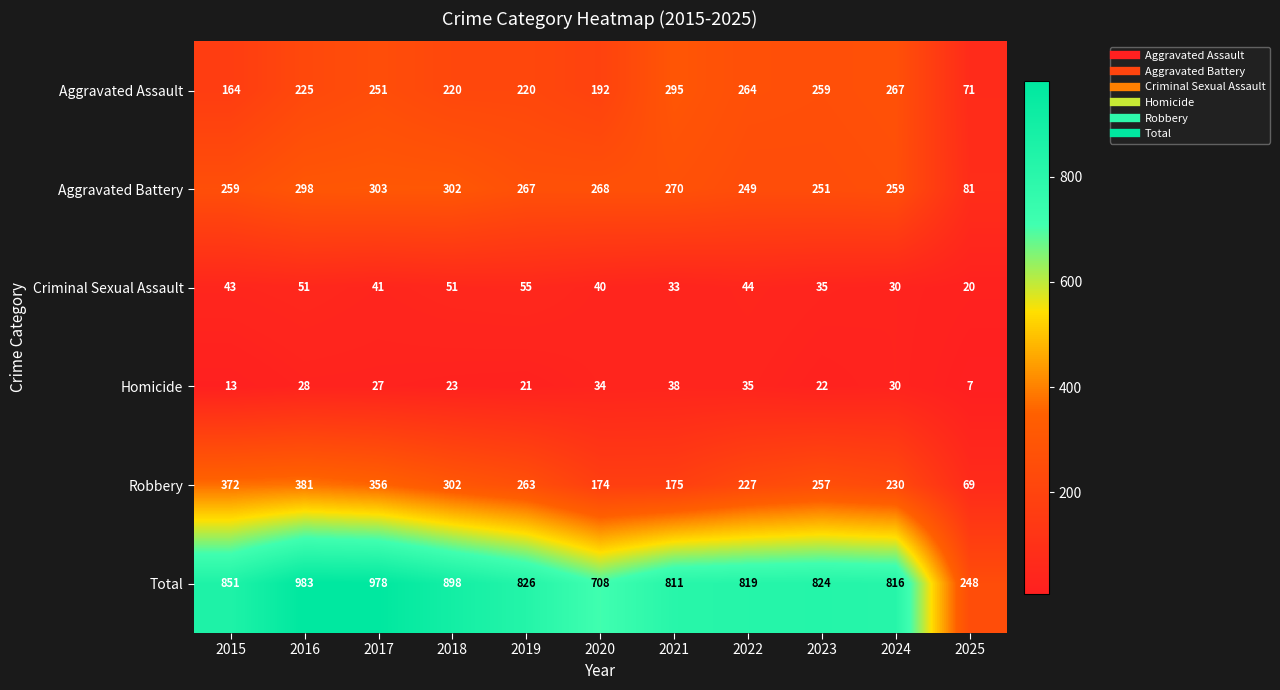

How many distinct data groups are displayed?

6